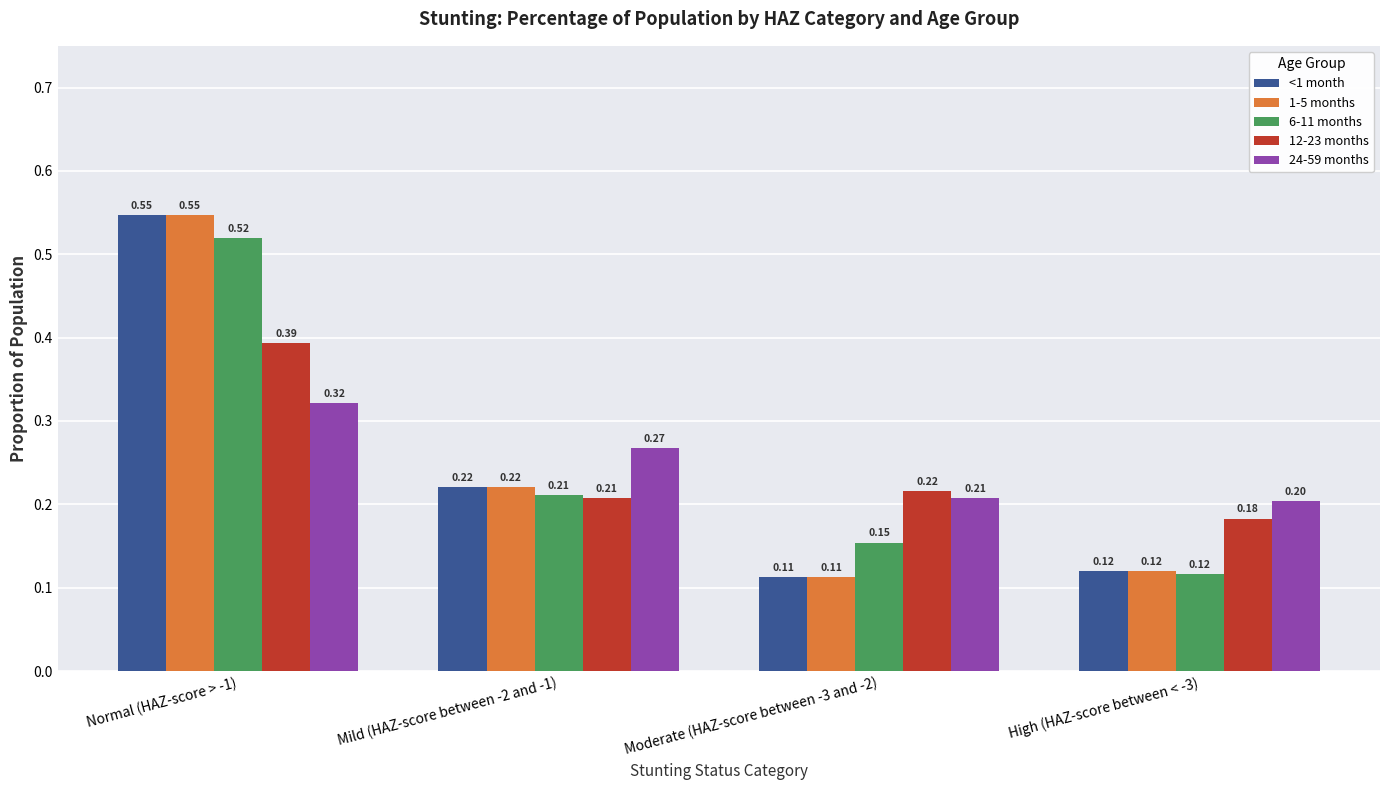

What are all the series names shown in the legend?

<1 month, 1-5 months, 6-11 months, 12-23 months, 24-59 months